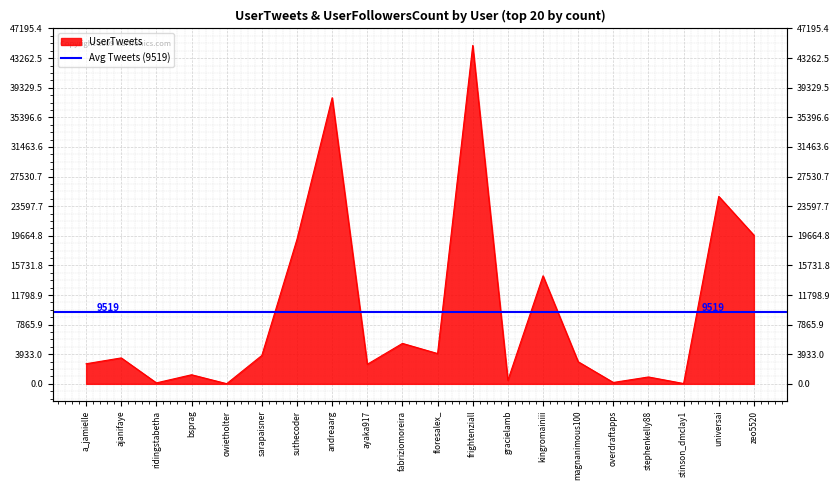

The value at fabriziomoreira is 8253. True or false?

False